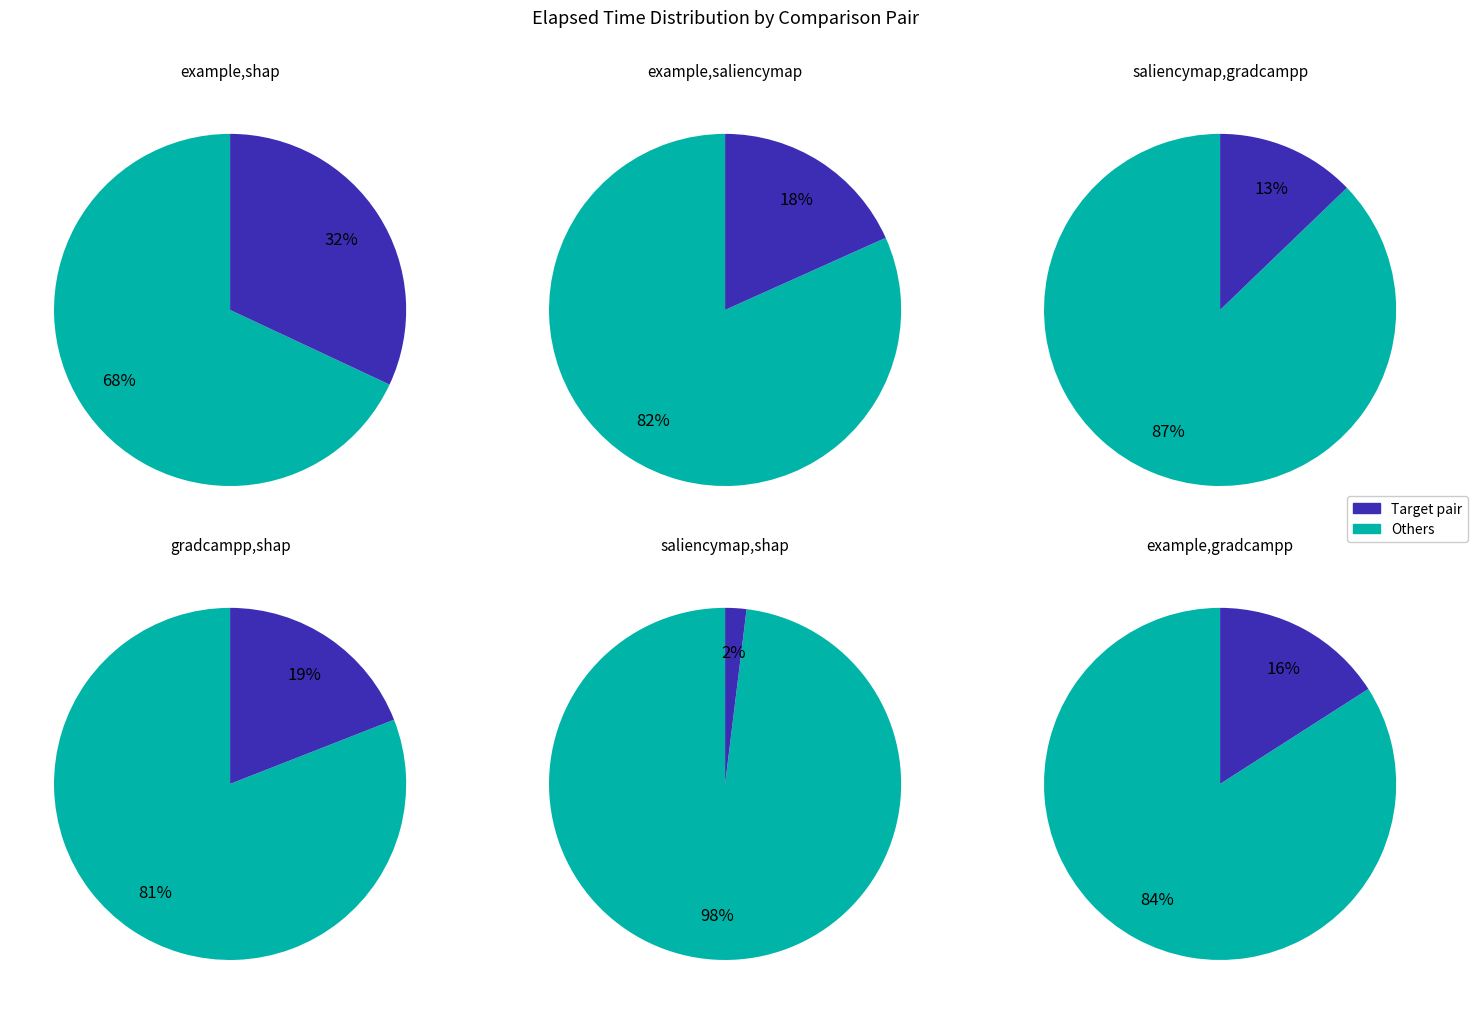

Do example,shap and example,saliencymap together represent more than half of the pie?

Yes